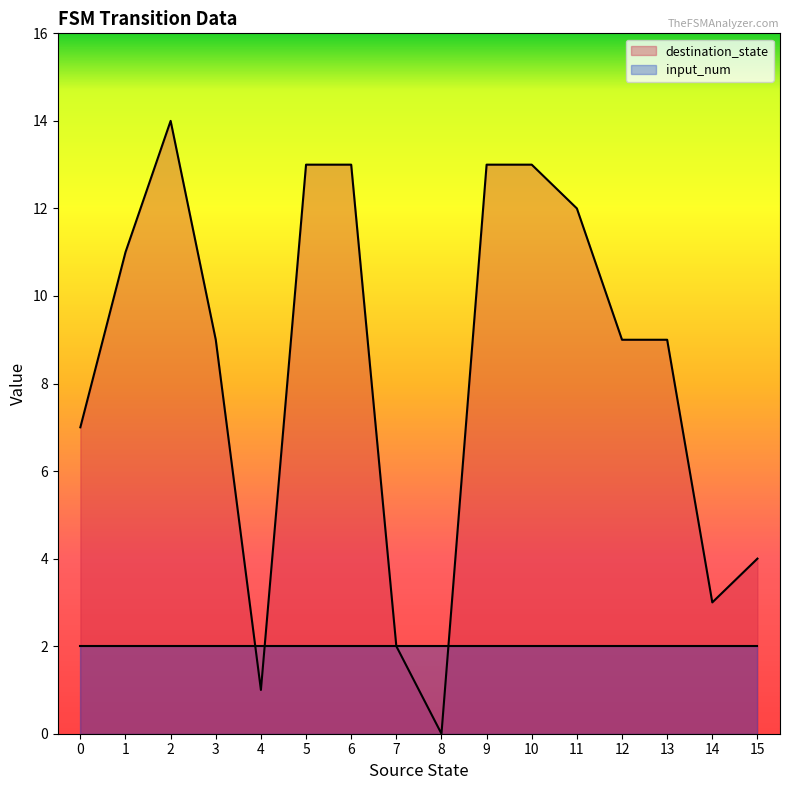

How many series are shown in this chart?

2